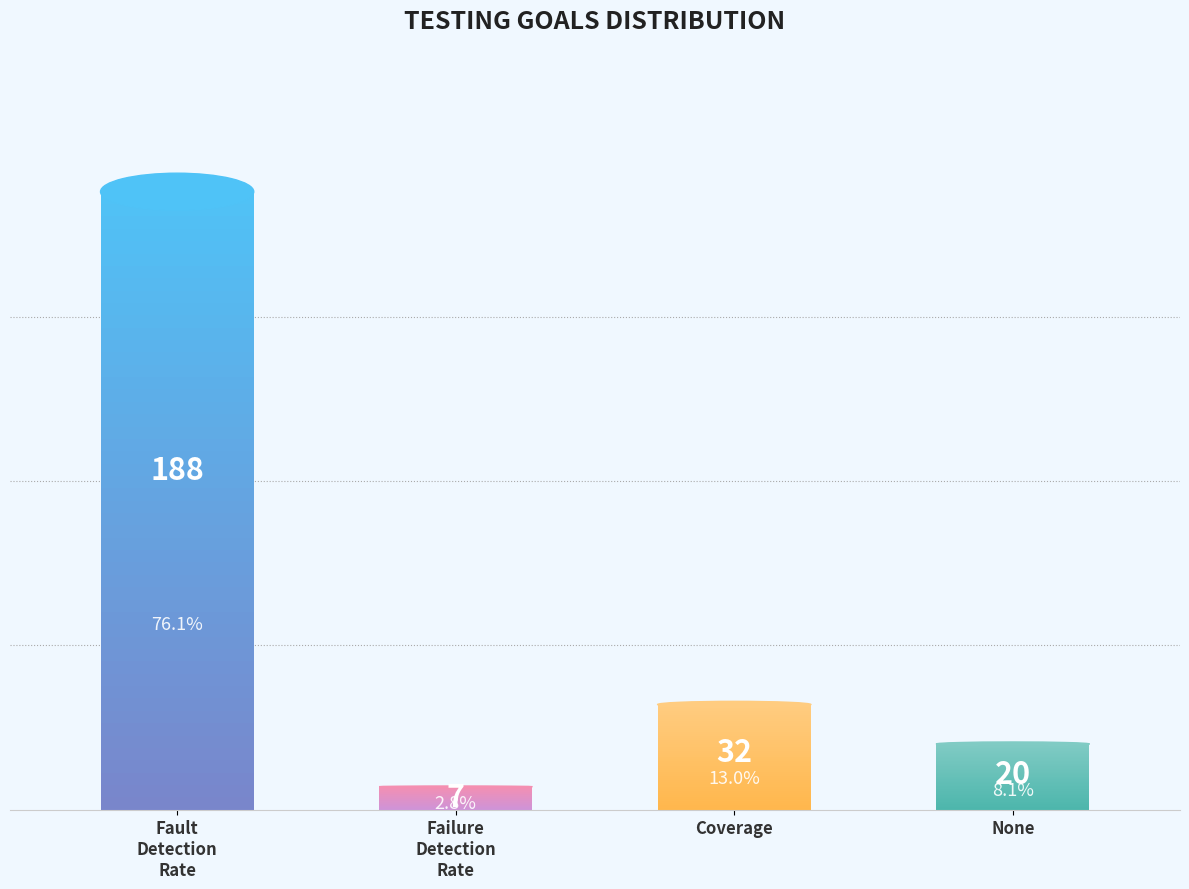

What is the label of the 3rd bar from the right?

Failure detection rate